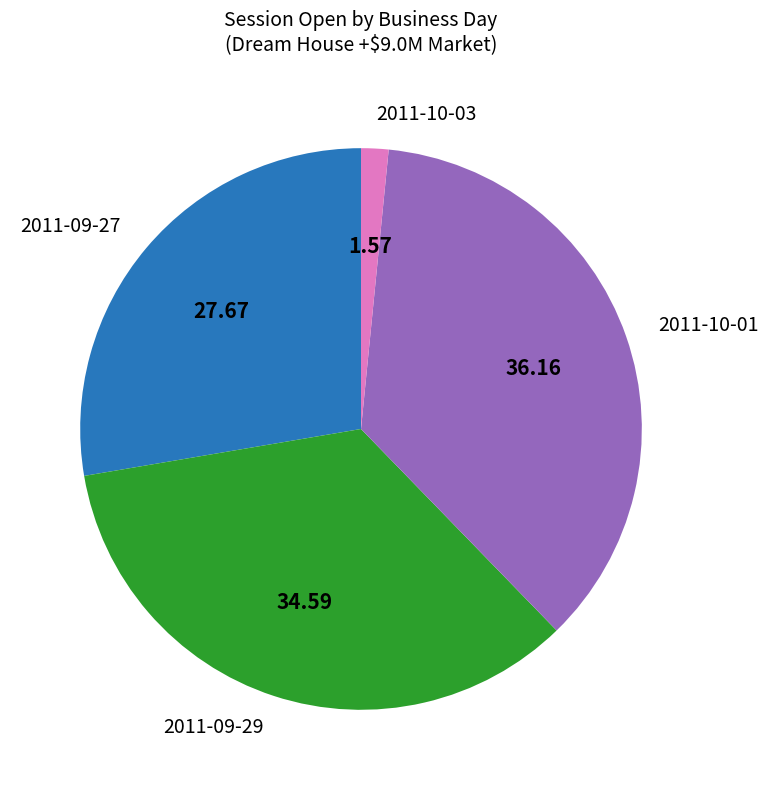

Do 2011-10-03 and 2011-09-29 together represent more than half of the pie?

No